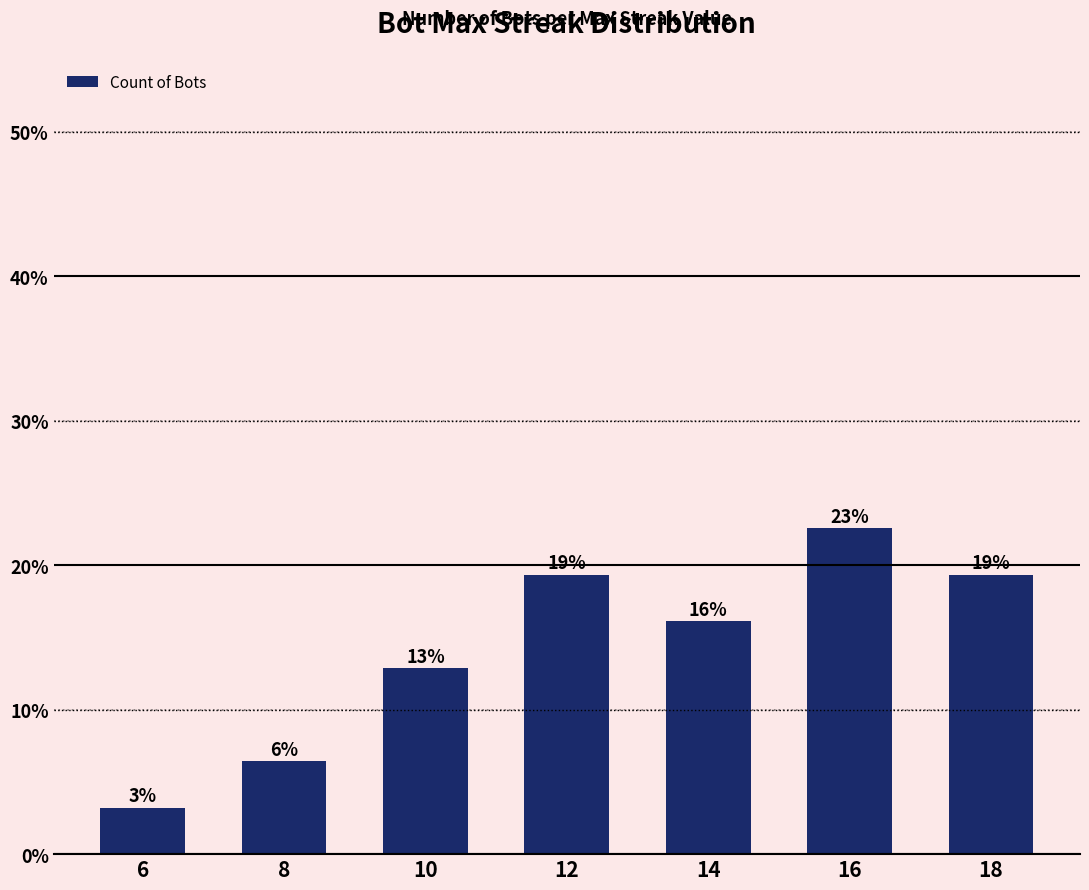

Read the value at 14.

16.1